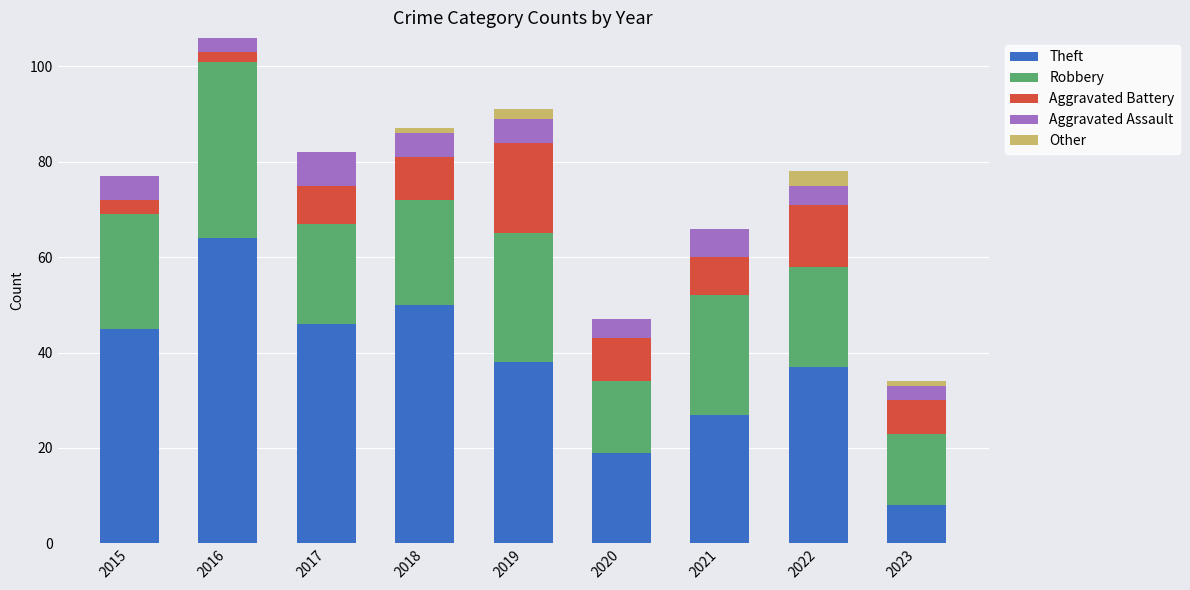

How many data points does each series have?

9